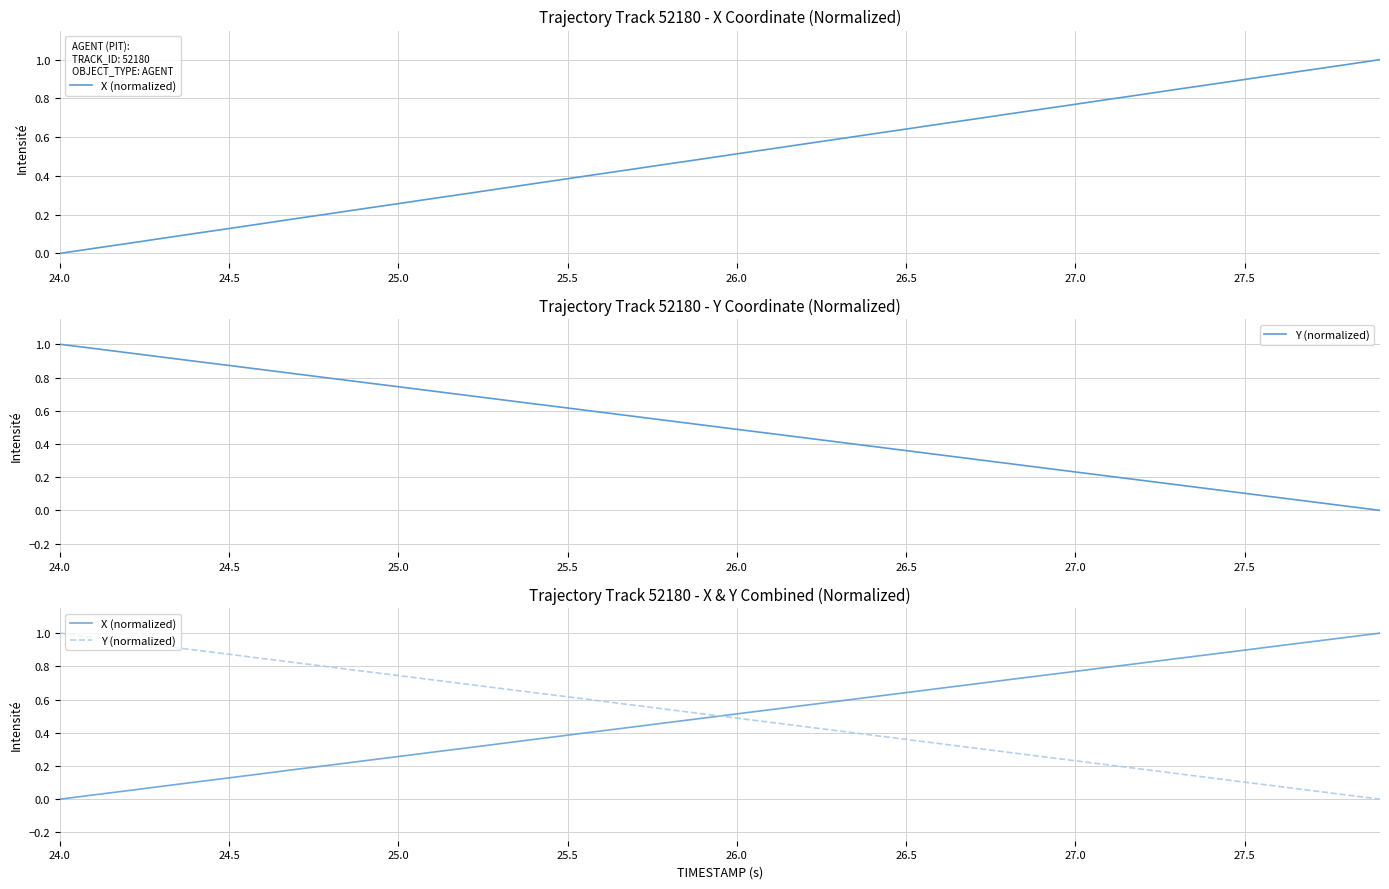

How many intersections are there between X (normalized) and Y (normalized)?

1